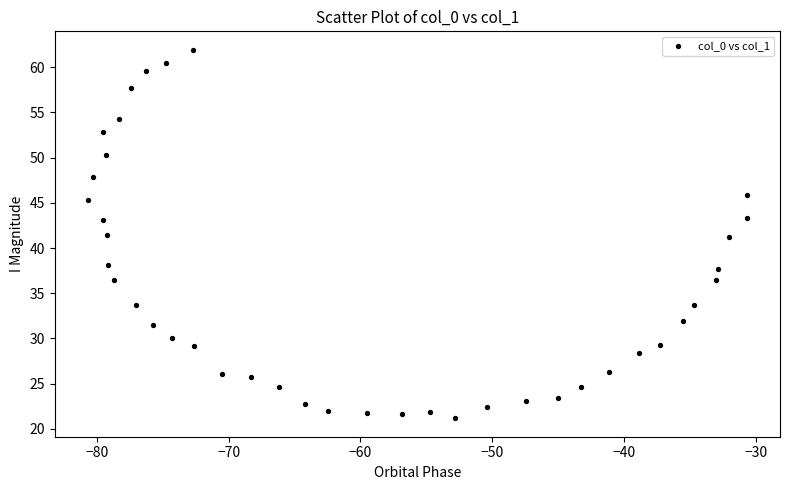

What is the range of Y values (max minus min)?

40.8